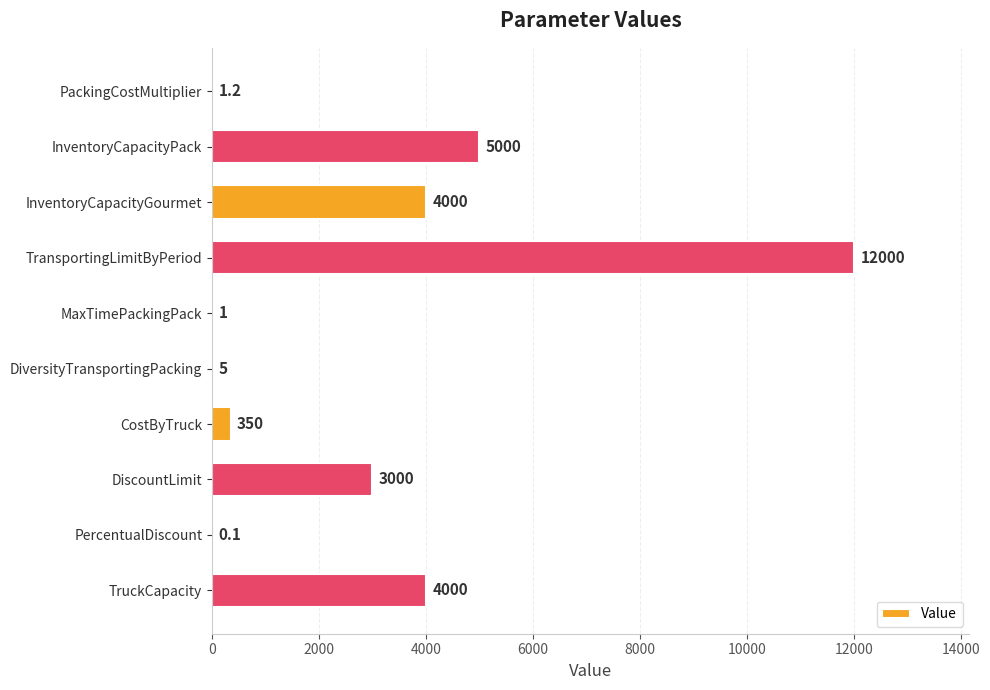

How many data points does each series have?

10